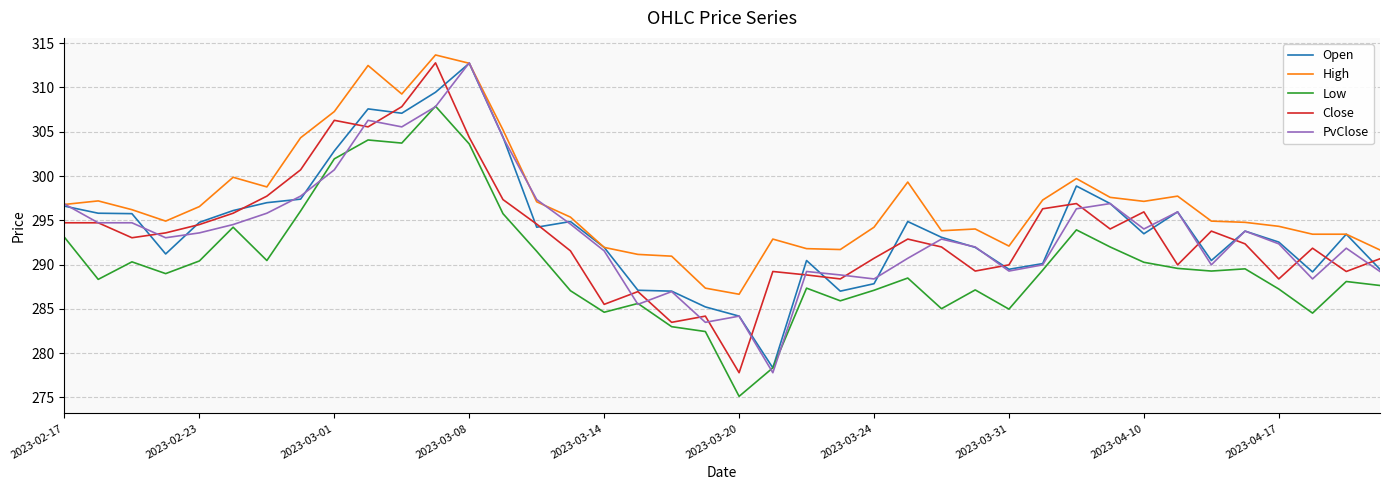

True or false: Open has more than 1 interior local peaks.

True